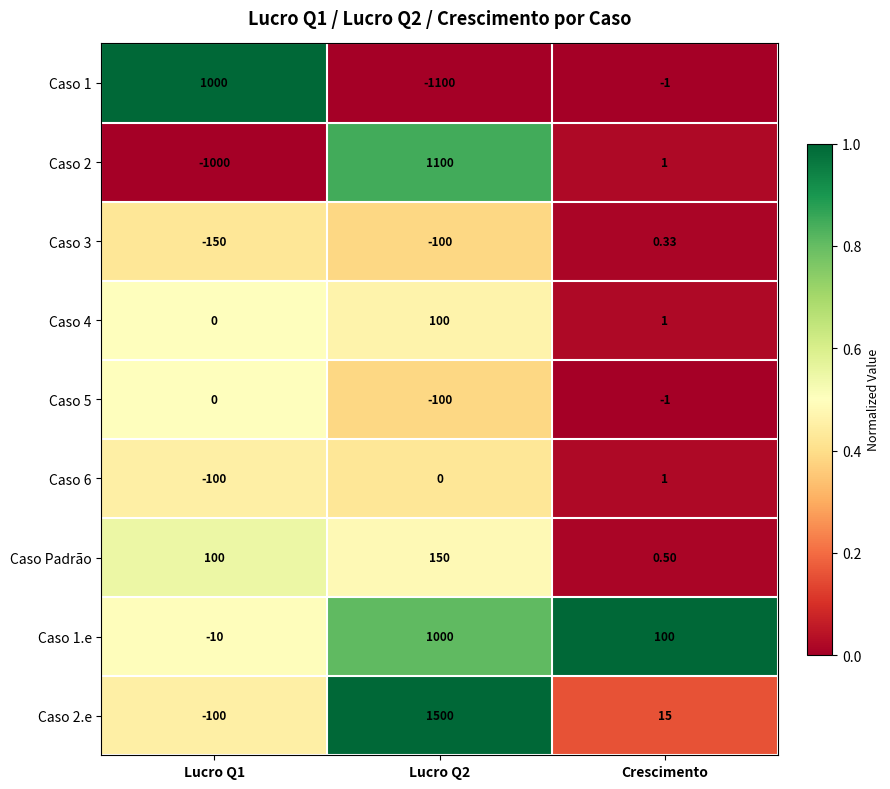

At which label is Caso 2 closest to 50?

Crescimento